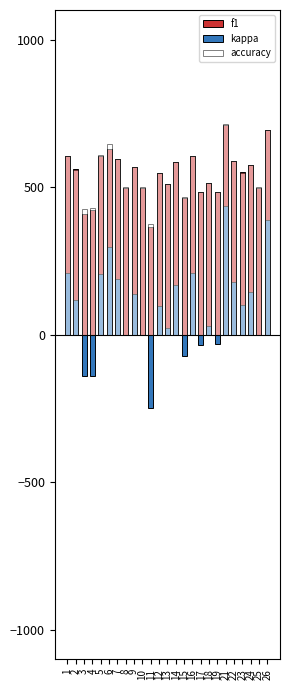

What is the difference between the second highest and second lowest values in the accuracy series?

270.2